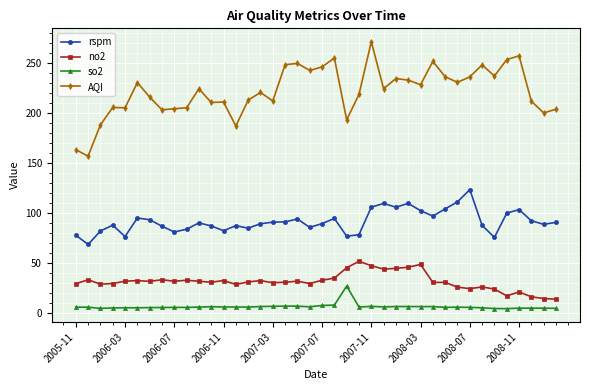

What is the value of the AQI point at the 36th from the left?

253.1